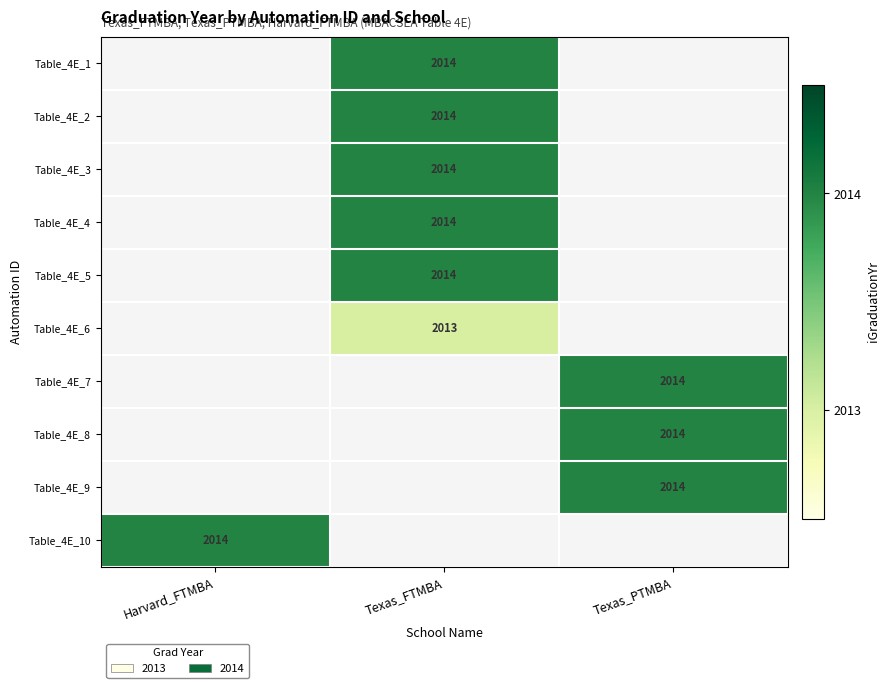

The value of Table_4E_2 at Texas_FTMBA is 3439. True or false?

False